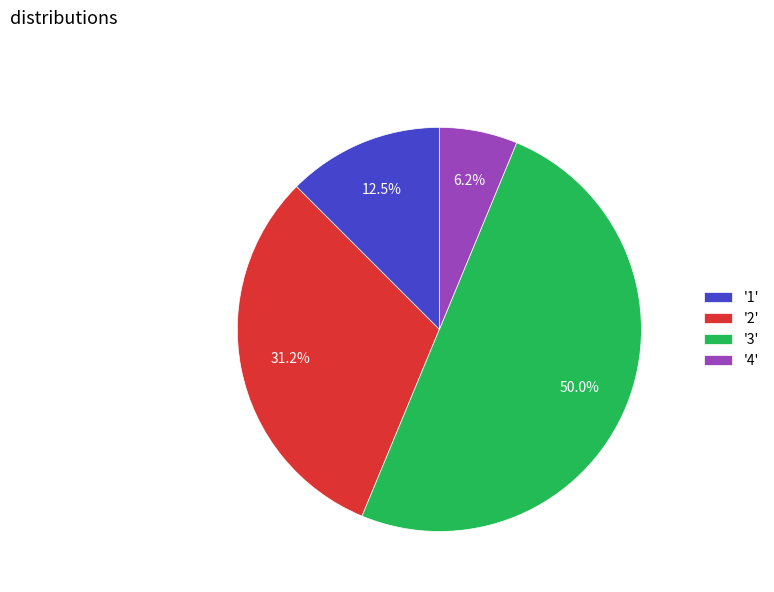

Combined, do '4' and '2' account for over 50%?

No